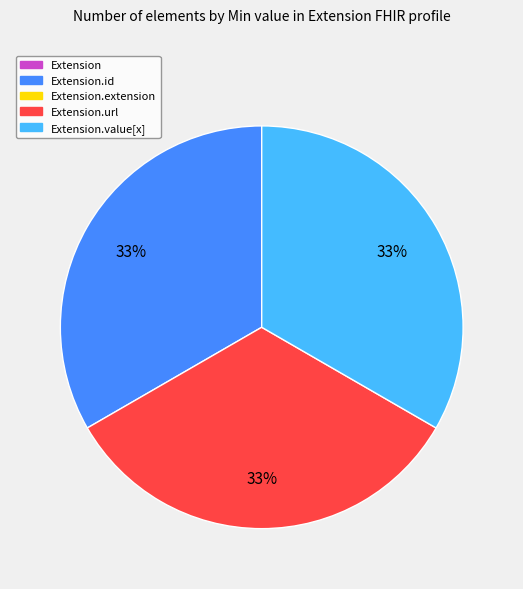

To the nearest percent, what is the average slice percentage?

33%